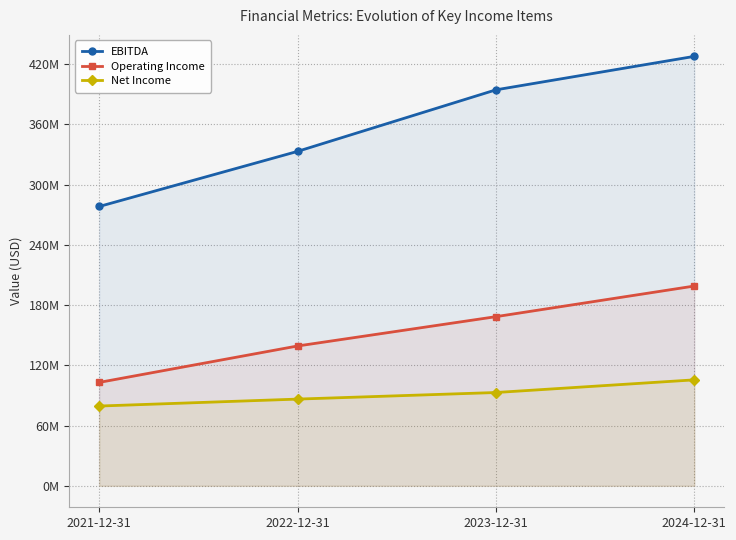

What is the label of the 3rd point from the left?

2023-12-31